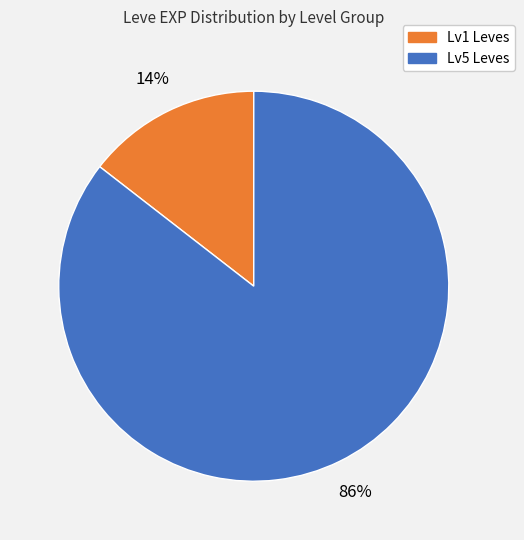

Is there any slice that represents more than half of the pie?

Yes